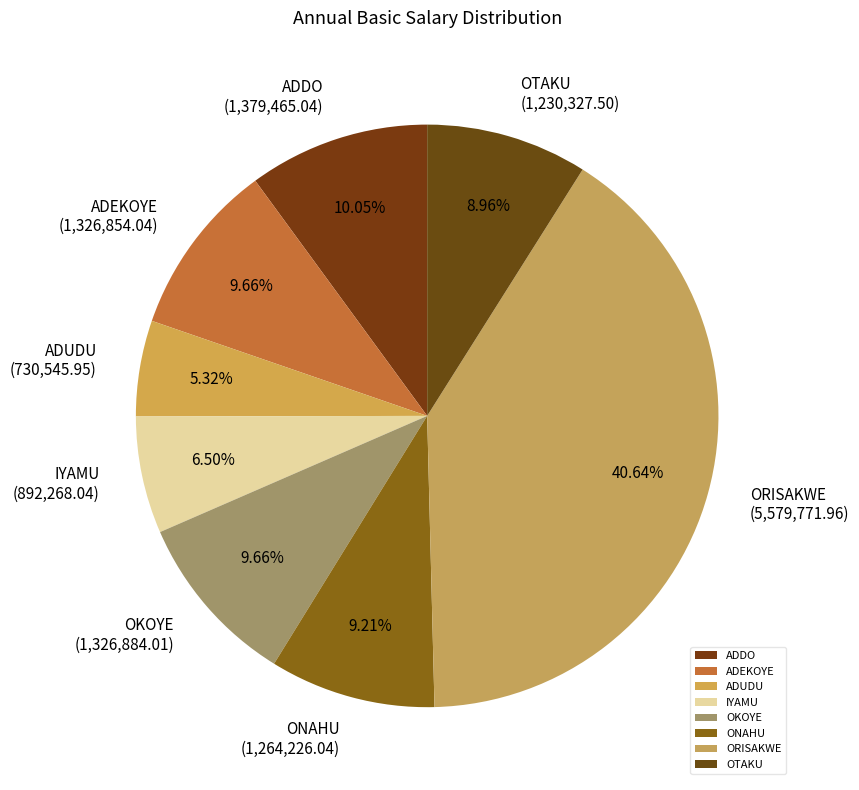

What percentage is NOT represented by ONAHU?

90.8%